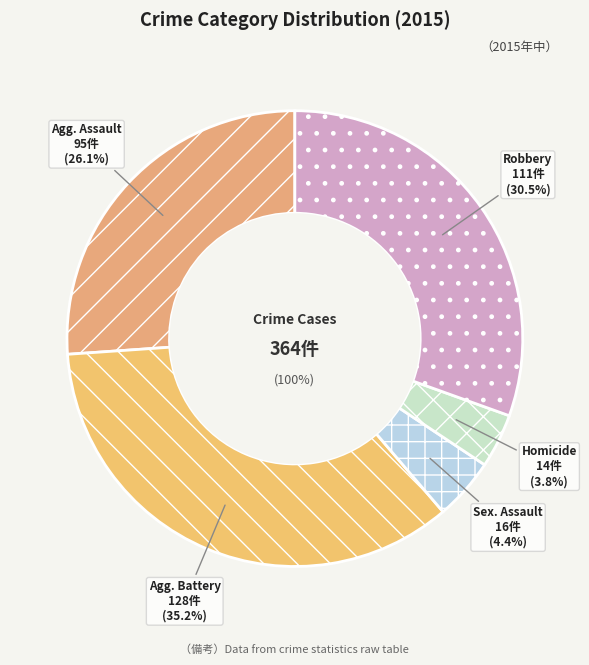

Which slice is the smallest?

Homicide